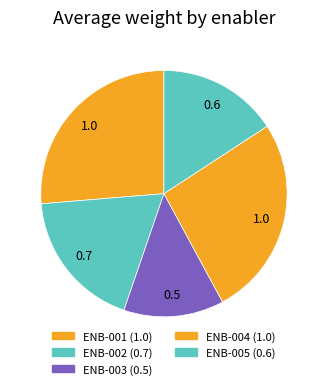

Which slice is the largest?

ENB-001